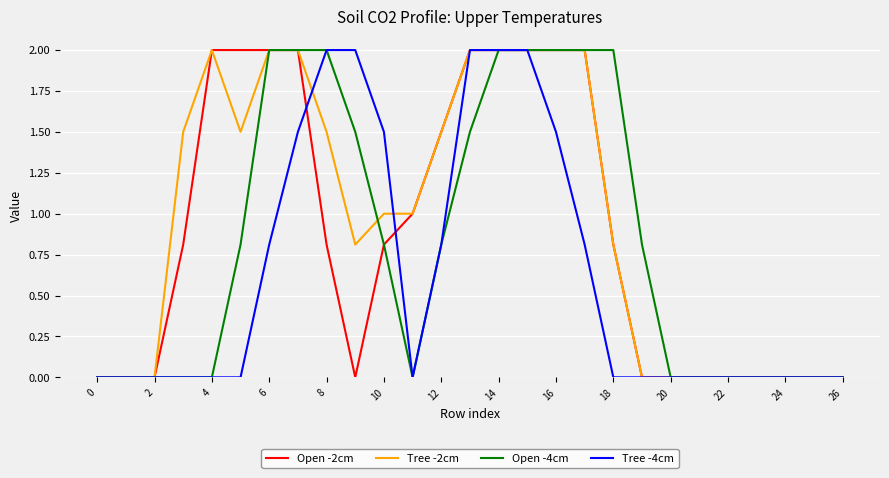

Rank the series by their average value, from lowest to highest.

Tree -4cm, Open -4cm, Open -2cm, Tree -2cm